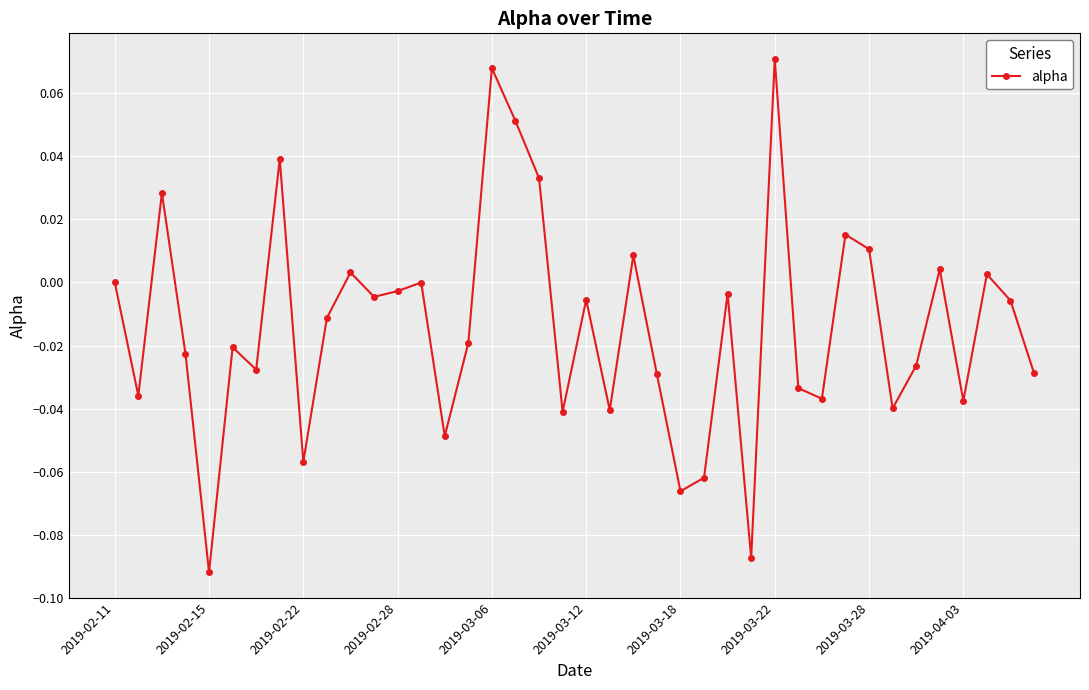

How many interior local valleys (lower than both neighbors) does the data have?

13